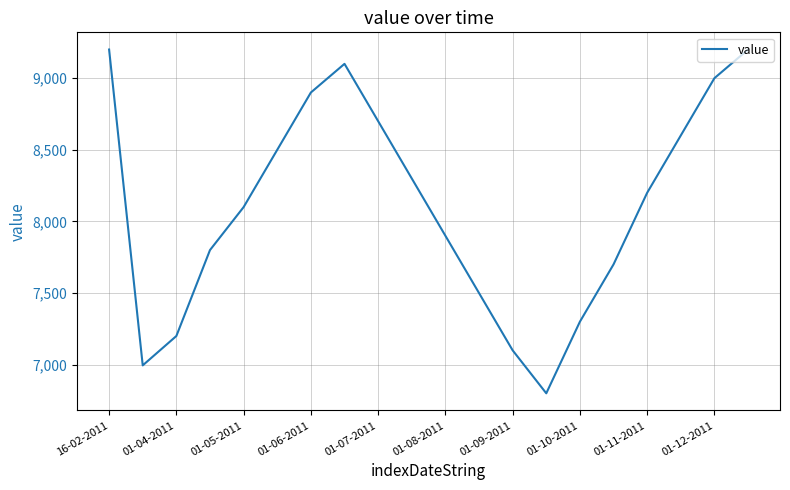

What is the greatest value displayed?

9200